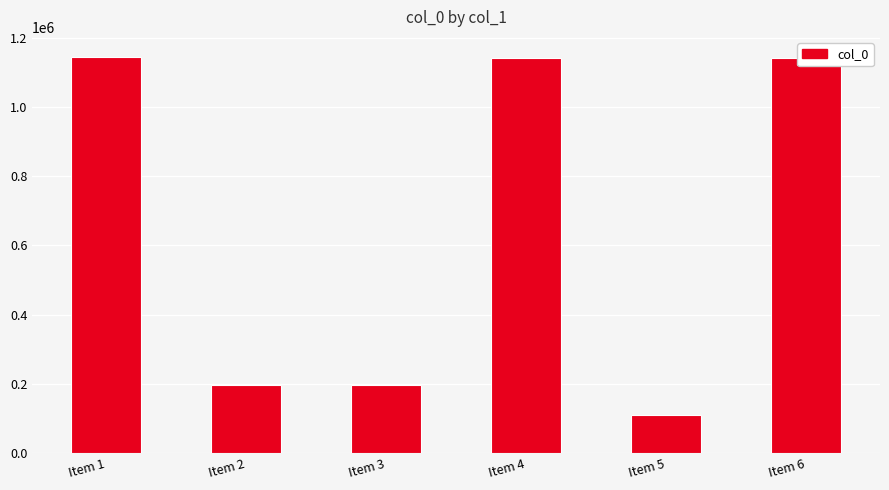

What is the difference between the maximum and second lowest values?

948260